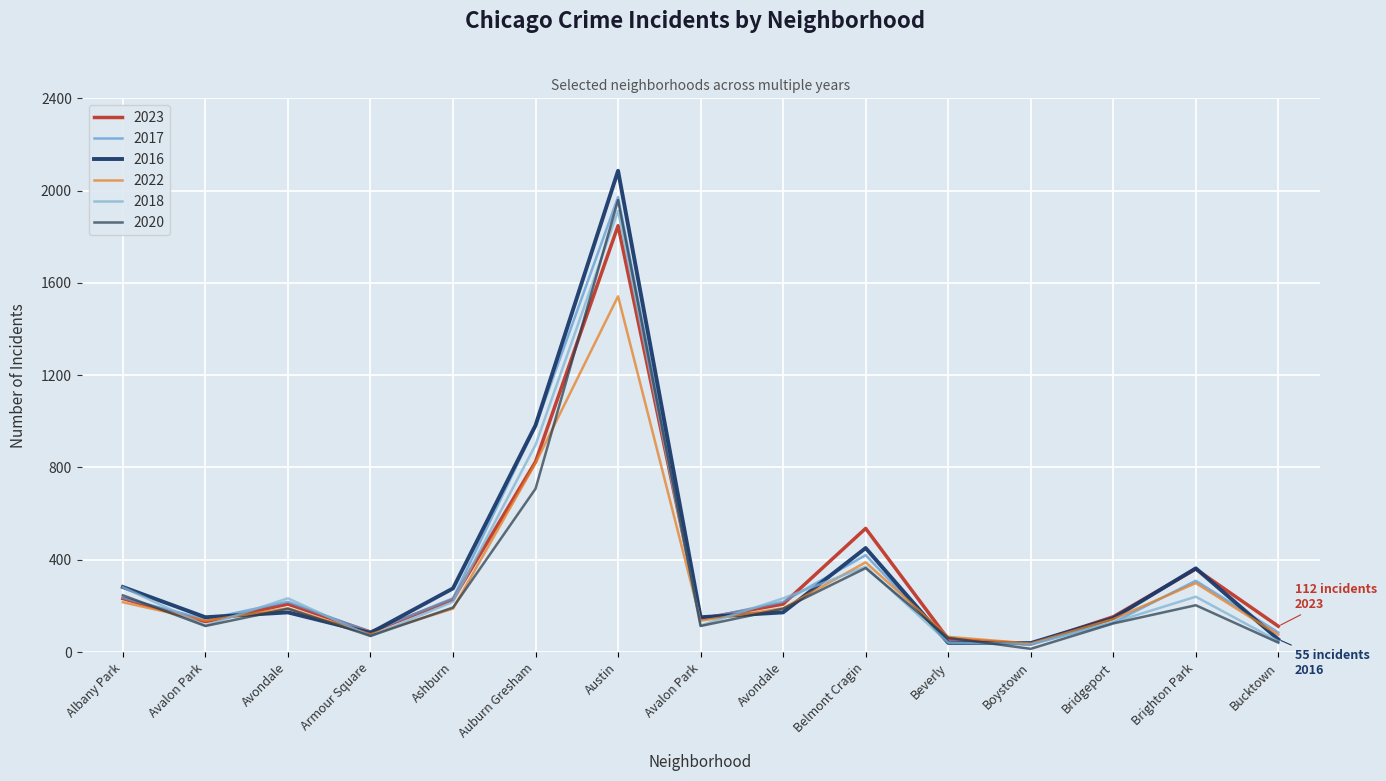

Is this an area chart (filled region under the line)?

No